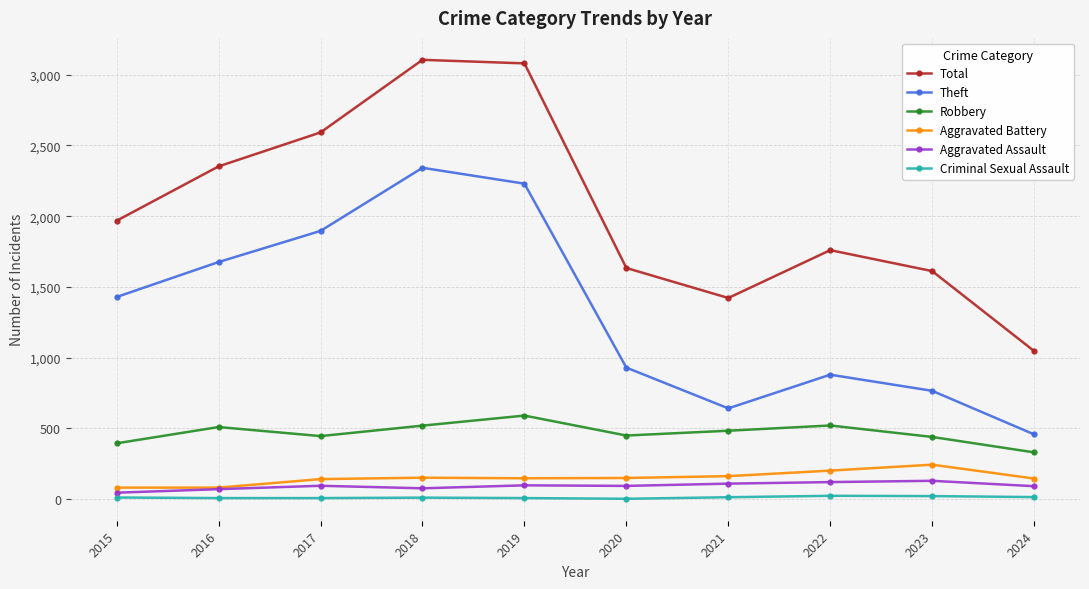

What are all the series names shown in the legend?

Total, Theft, Robbery, Aggravated Battery, Aggravated Assault, Criminal Sexual Assault